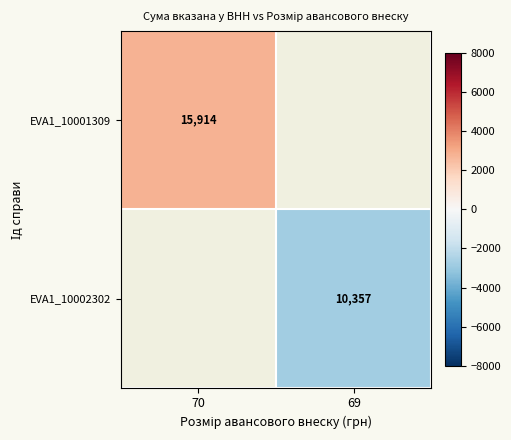

Rank the series by their average value, from highest to lowest.

EVA1_10001309, EVA1_10002302